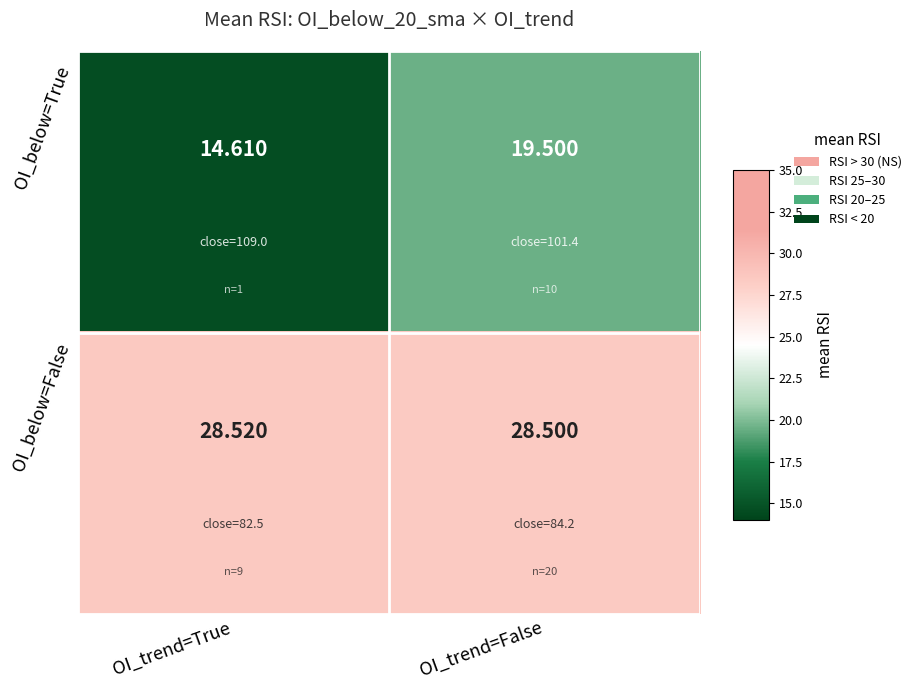

Which series has the widest spread of values?

OI_below=True